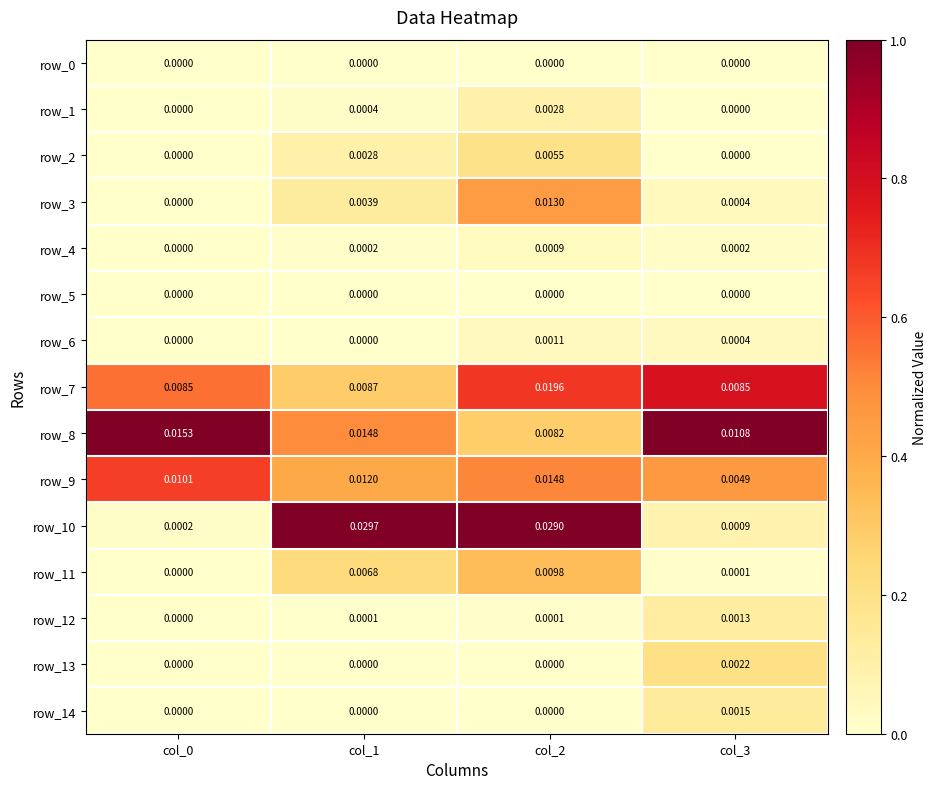

Is the value of row_3 at col_2 greater than the value of row_13 at col_1?

Yes